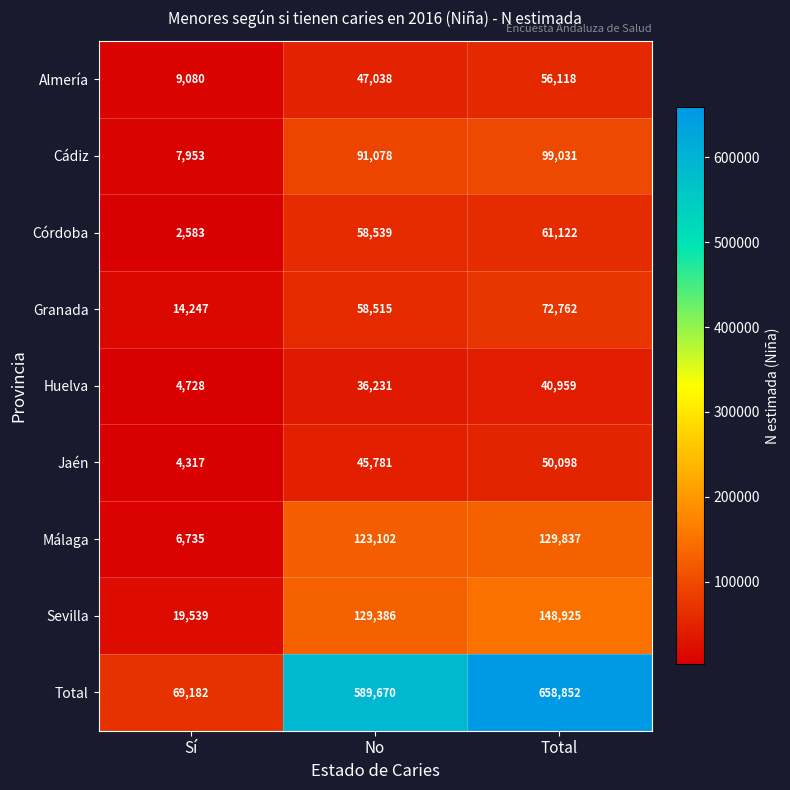

The value of Jaén at Total is 50098. True or false?

True